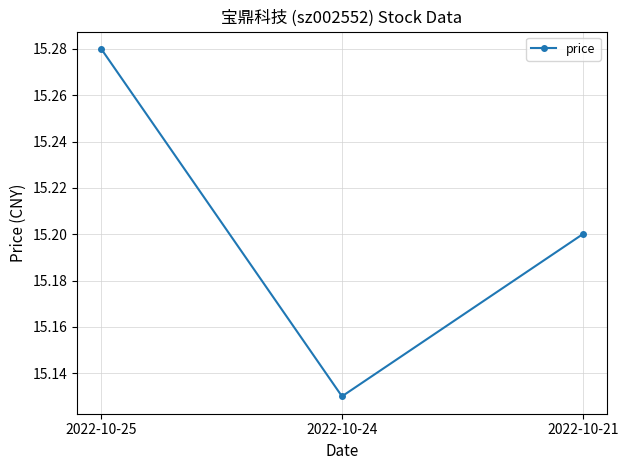

List the labels in order of value, smallest first.

2022-10-24, 2022-10-21, 2022-10-25